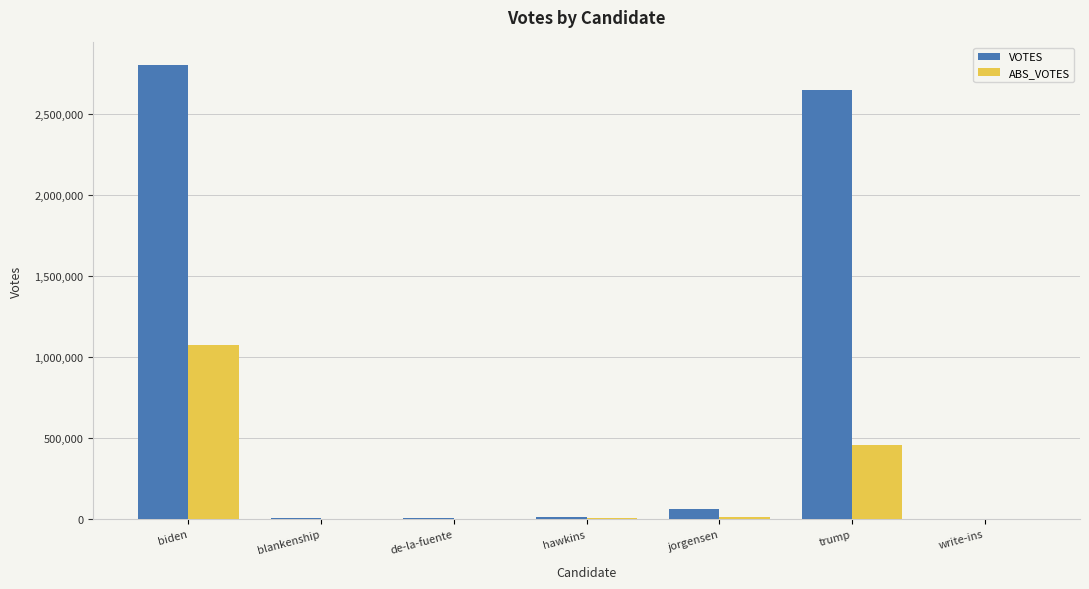

How many distinct data groups are displayed?

2